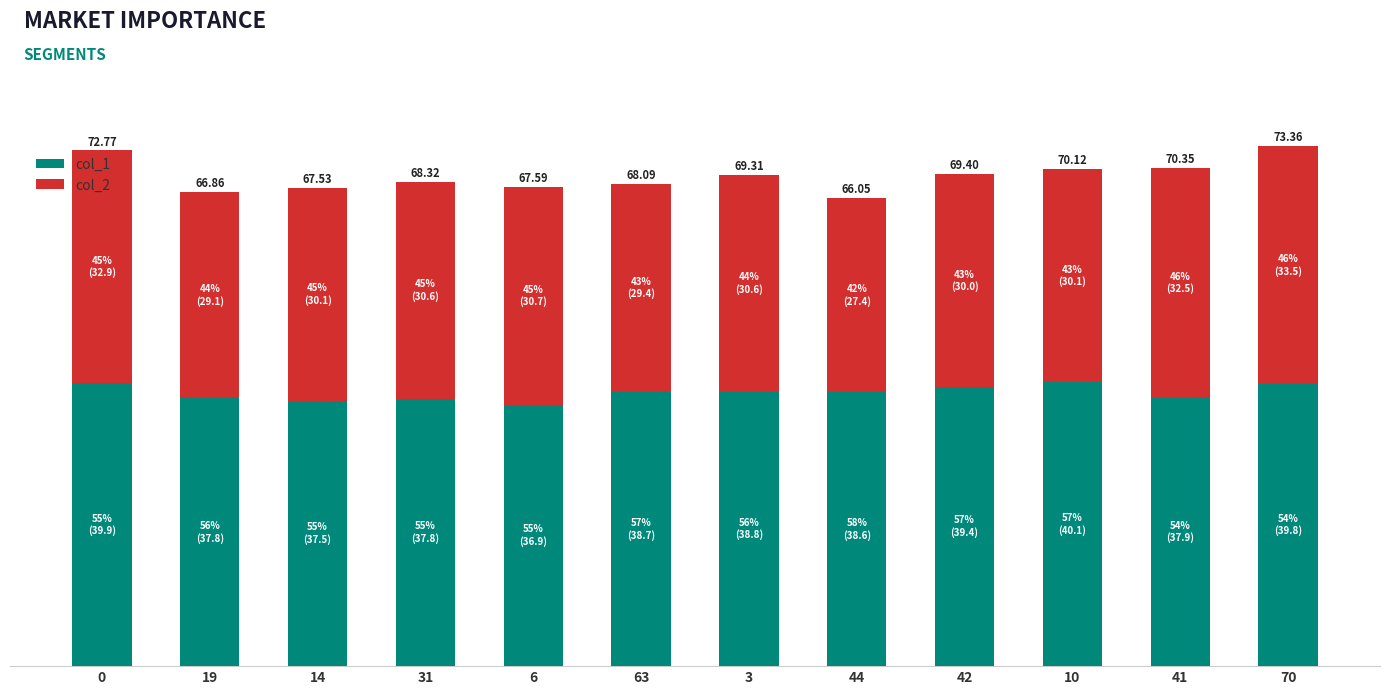

Is it true that col_1 equals 39.9 at 0?

True